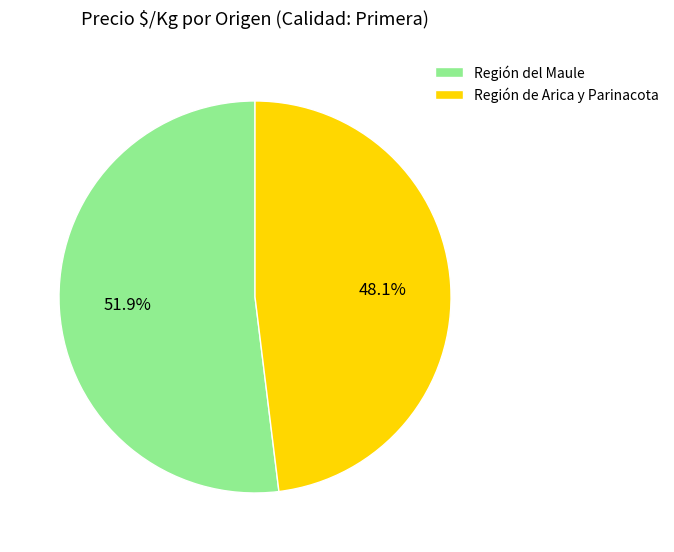

What is the largest slice in the pie chart?

Región del Maule